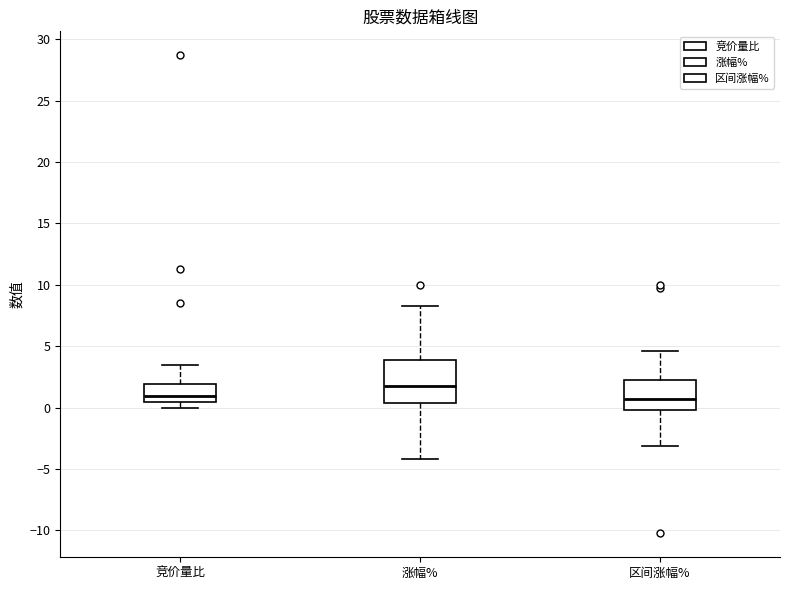

Which box is the tallest, from its lower edge to its upper edge?

涨幅%